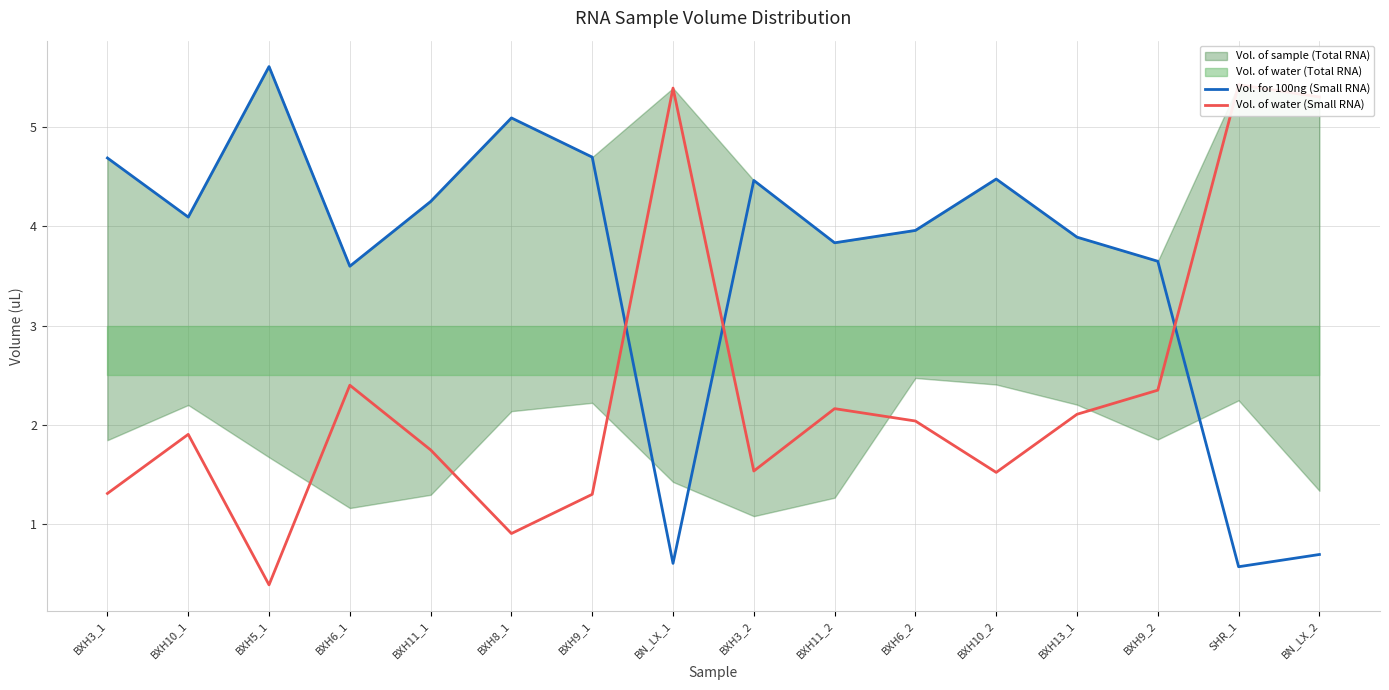

What is the spread (max minus min) of values at BXH8_1?

4.2